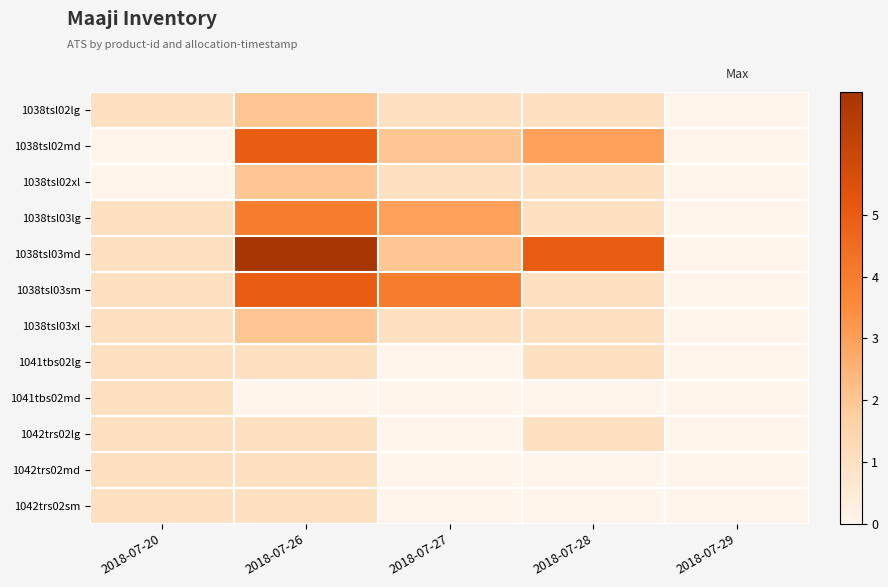

List the series in order of their peak value, lowest first.

1041tbs02lg, 1041tbs02md, 1042trs02lg, 1042trs02md, 1042trs02sm, 1038tsl02lg, 1038tsl02xl, 1038tsl03xl, 1038tsl03lg, 1038tsl02md, 1038tsl03sm, 1038tsl03md